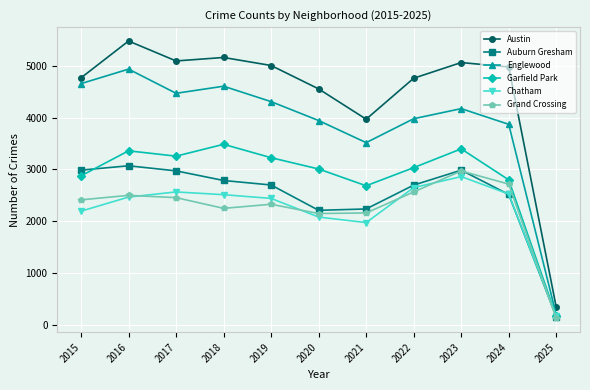

How many series are shown in this chart?

6